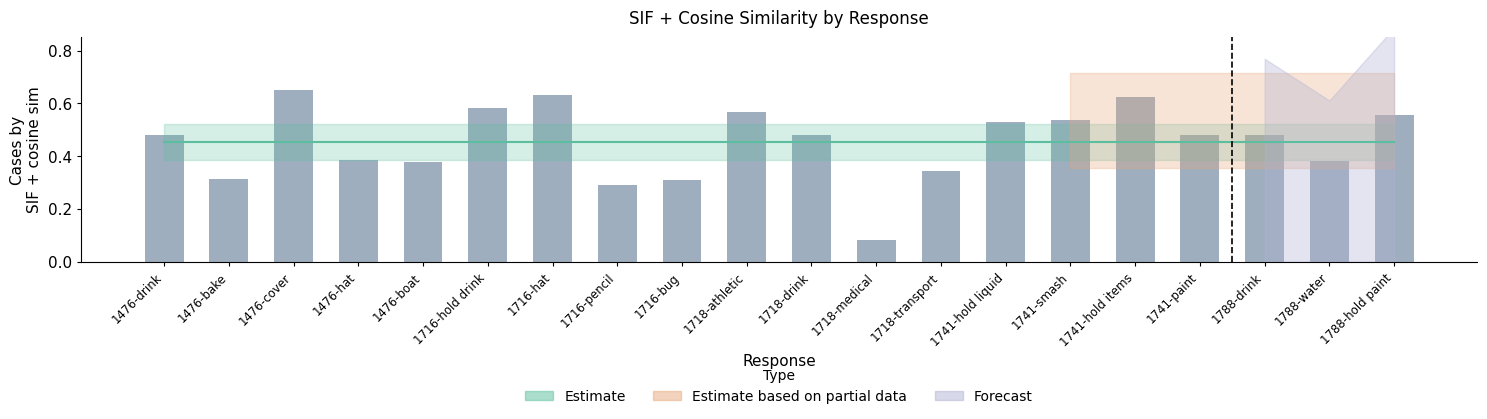

Which has a higher value, 1718-drink or 1788-hold paint?

1788-hold paint